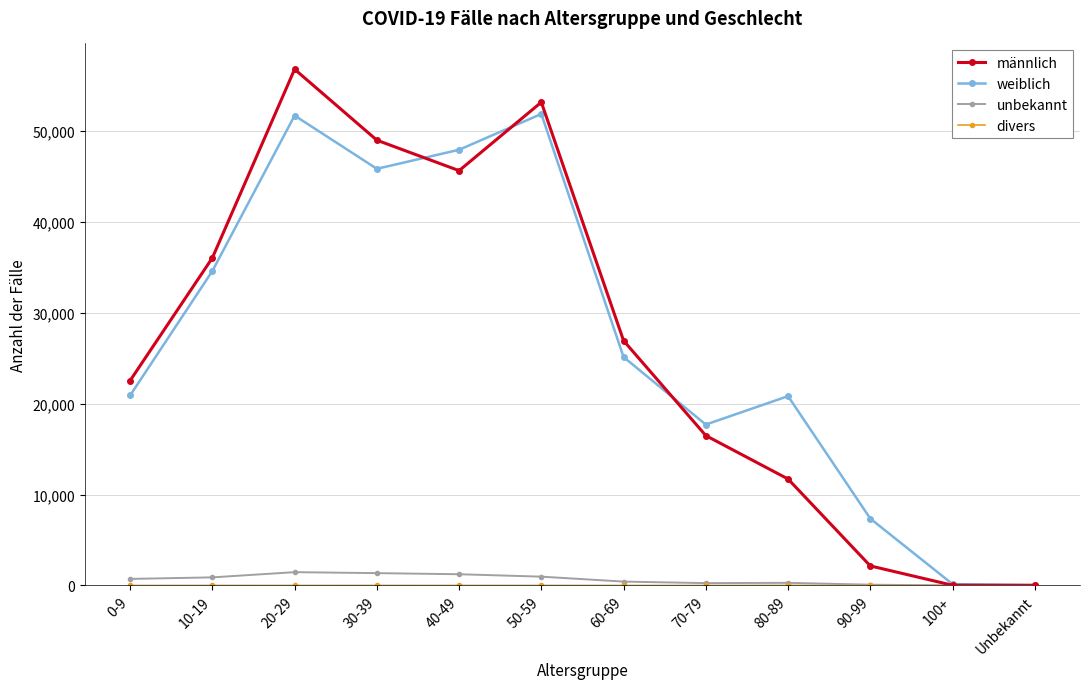

How many interior local peaks does the männlich series have?

2